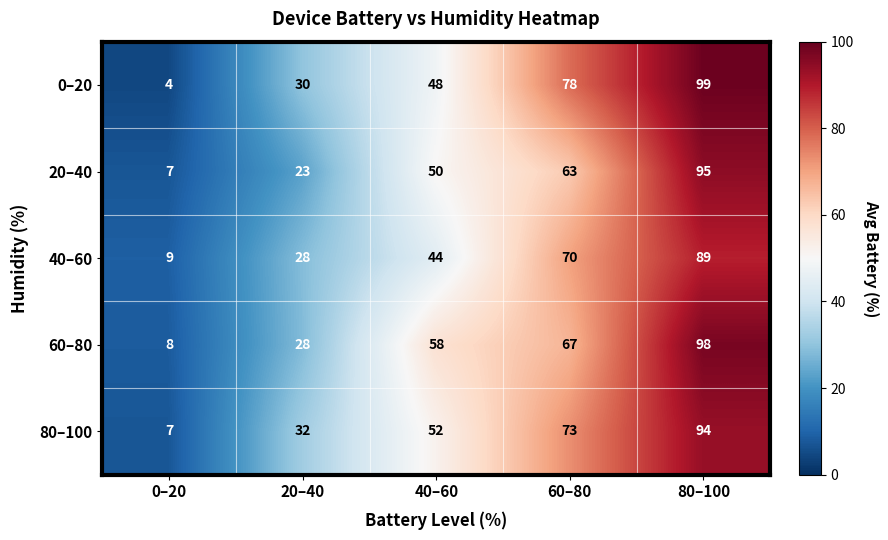

The value of 40–60 at 40–60 is 44. True or false?

True